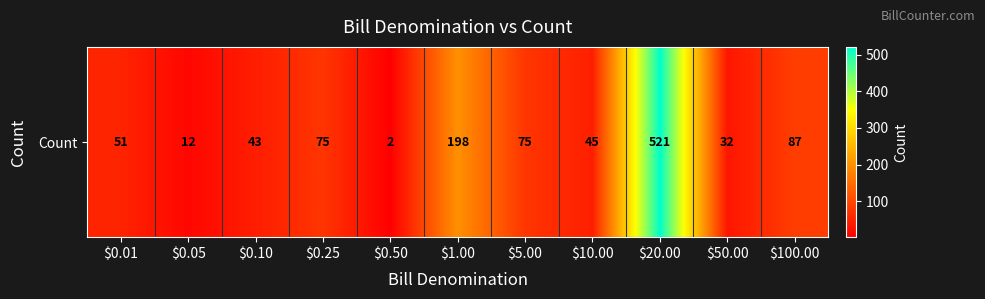

At which category does the chart reach its minimum across all series?

$0.50